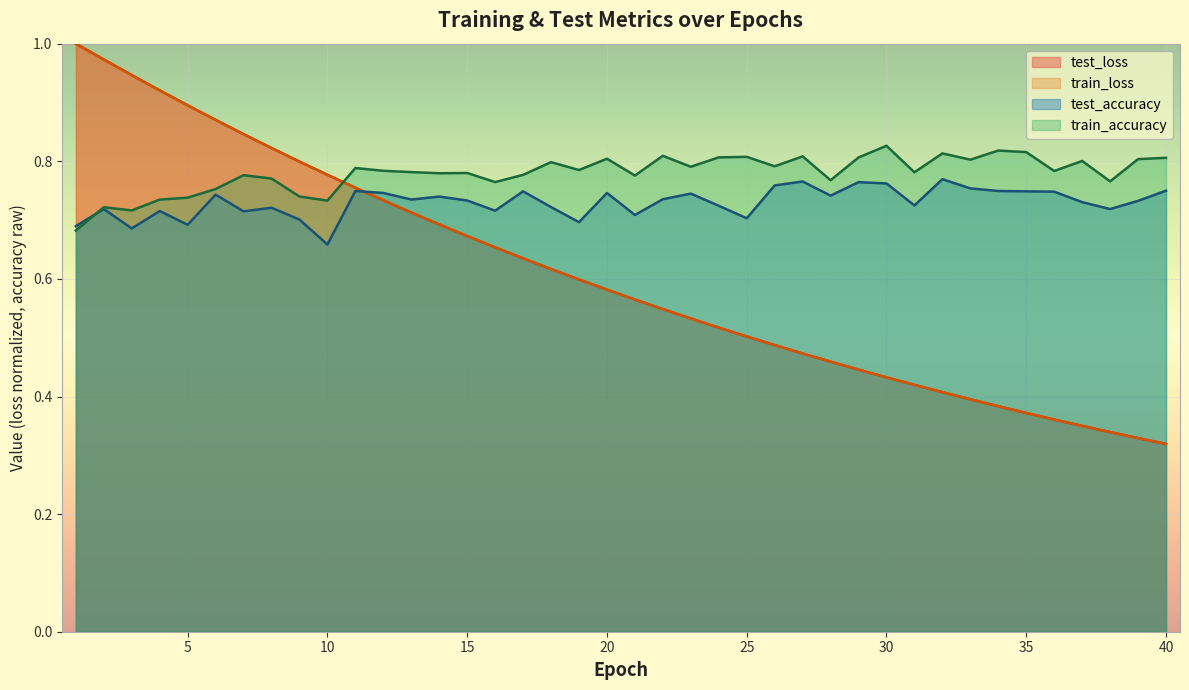

How many data points does each series have?

40